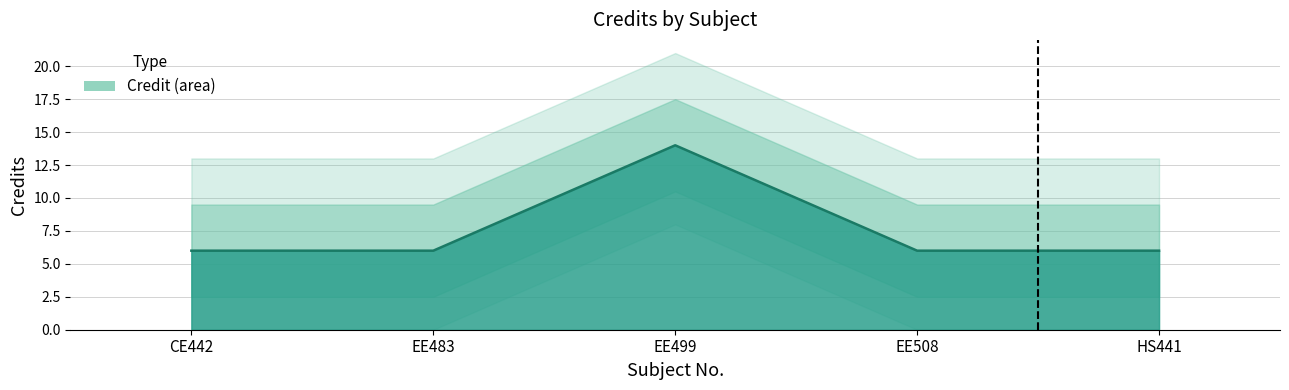

What is the ratio of the value at HS441 to the value at CE442?

1.0